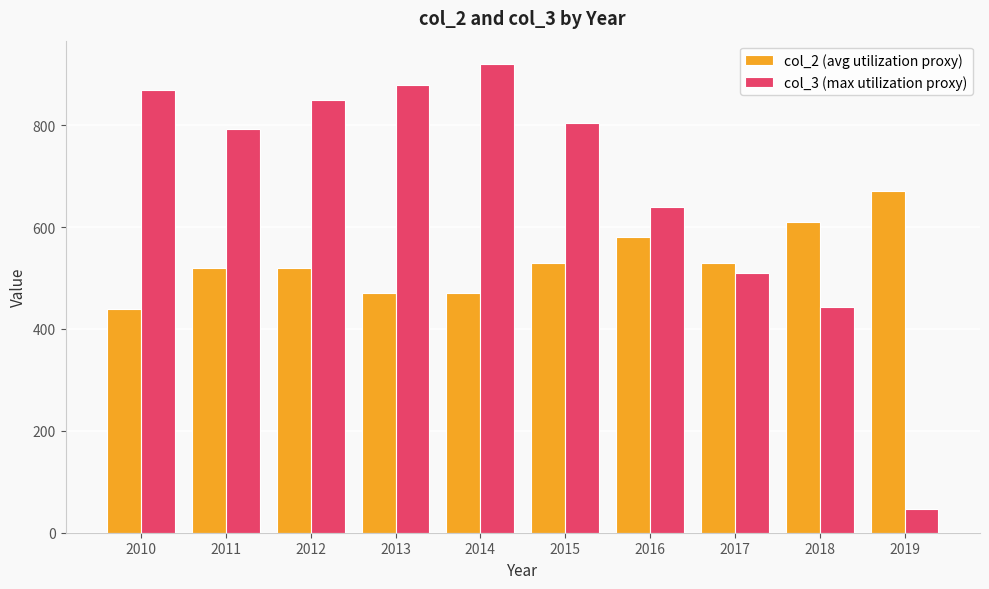

What is the value of the col_3 (max utilization proxy) bar at the 8th from the left?

509